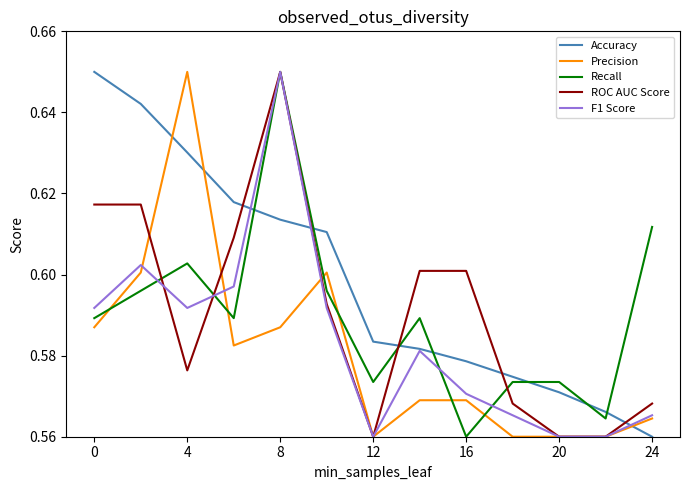

True or false: Accuracy and ROC AUC Score intersect in this chart.

True